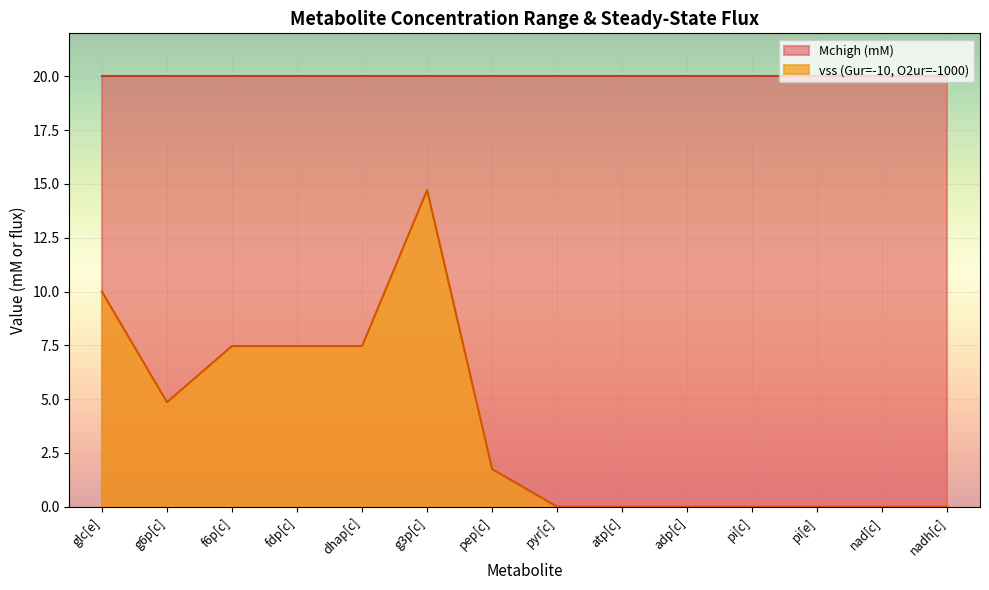

How many lines are shown in the chart?

2